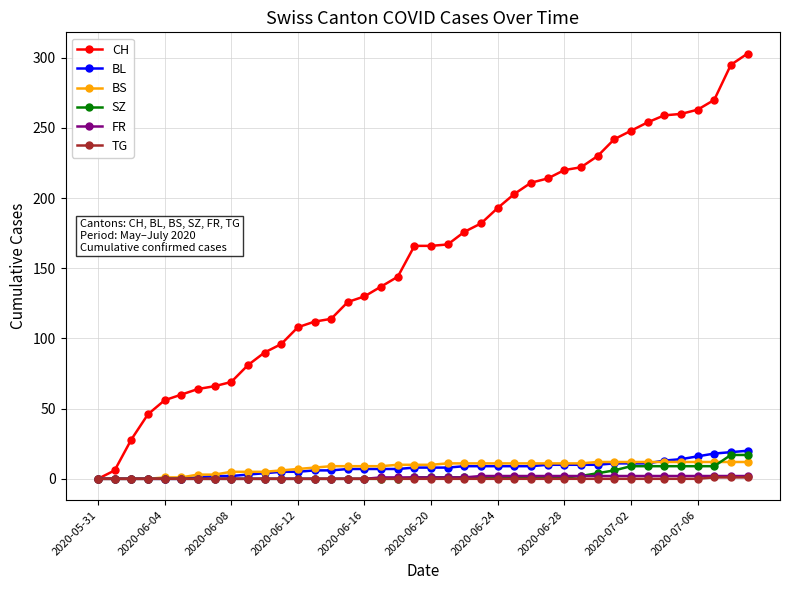

Count the FR values in the range 0 to 2.

40